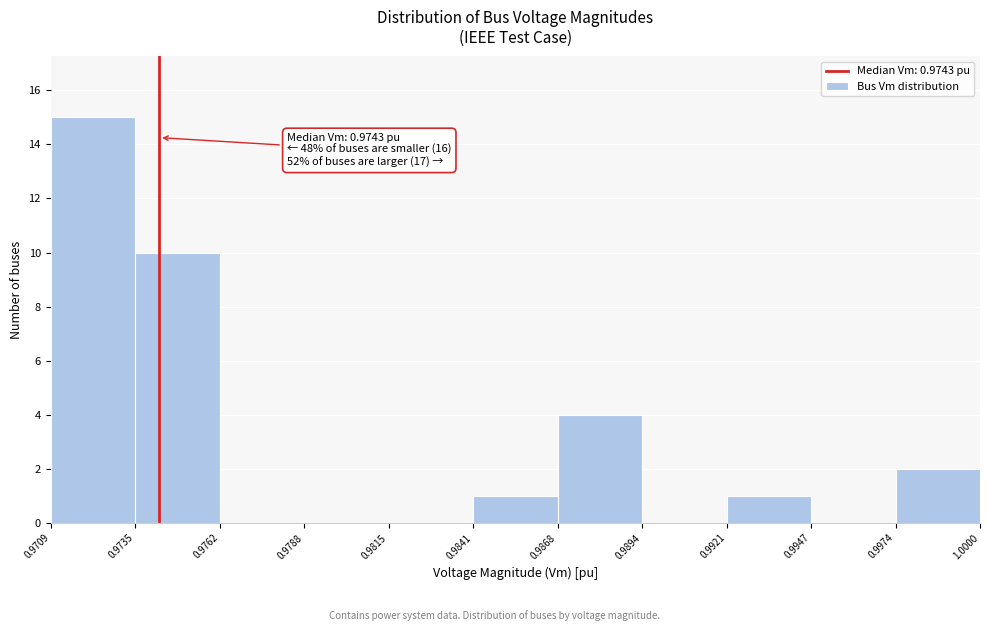

Which range on the x-axis has the tallest bar?

0.9709 to 0.9735